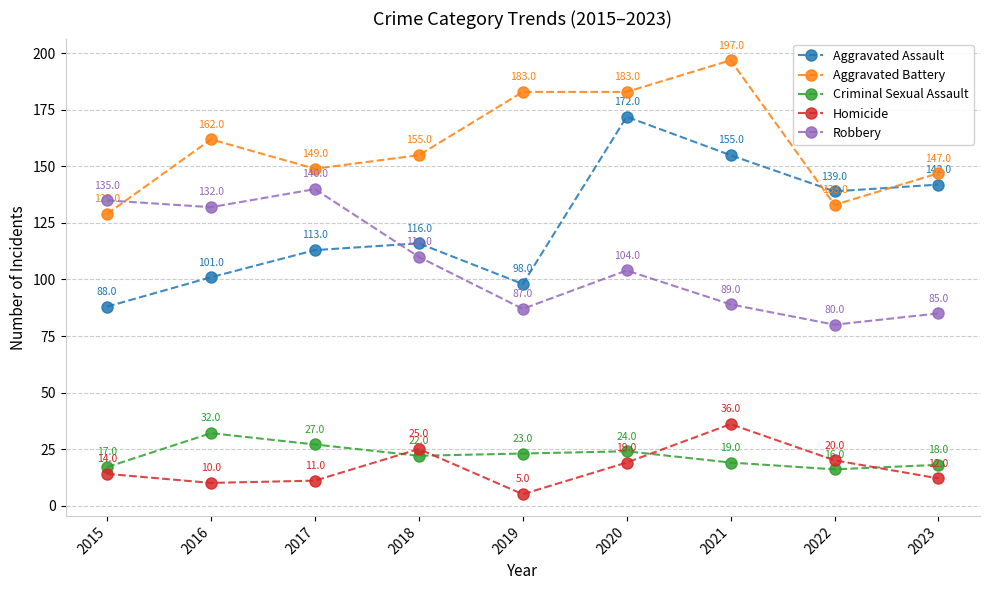

What is the value of the Aggravated Assault point at the 7th from the left?

155